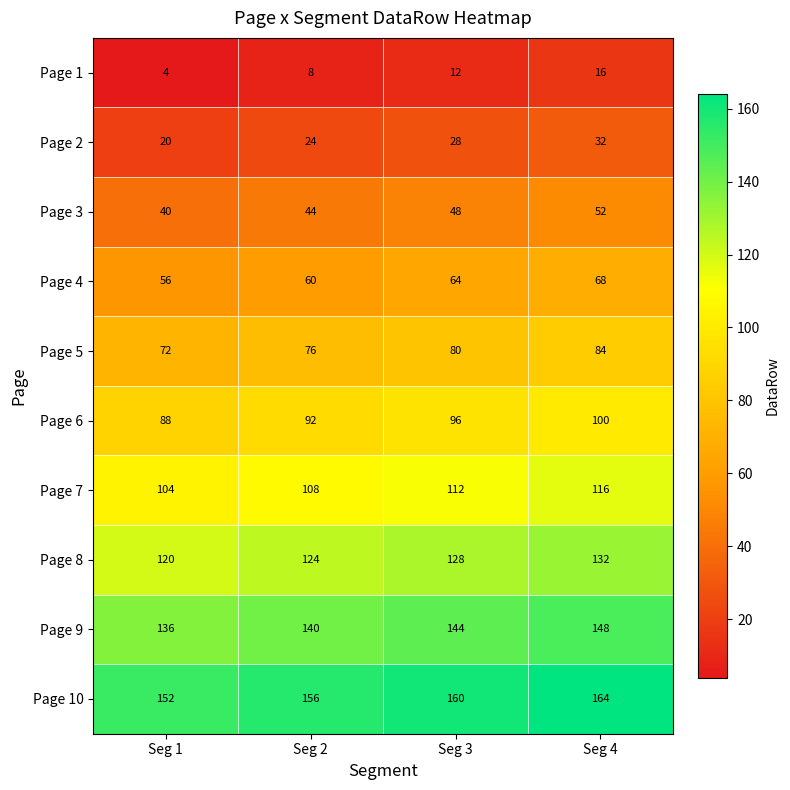

What is the sum of all Page 9 values?

568